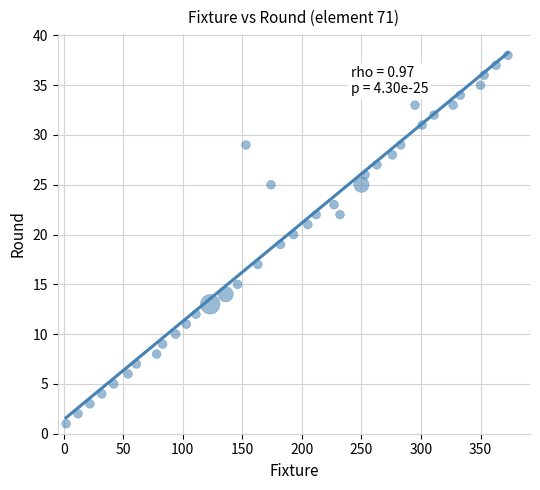

What is the range of Y values (max minus min)?

37